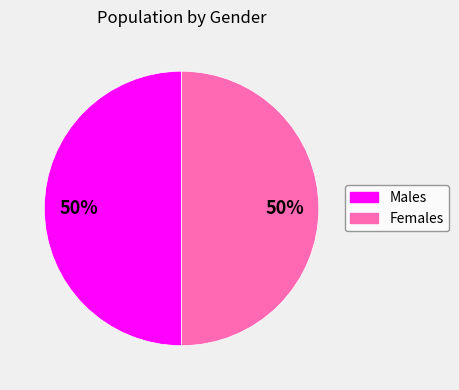

Count the number of slices in the pie.

2